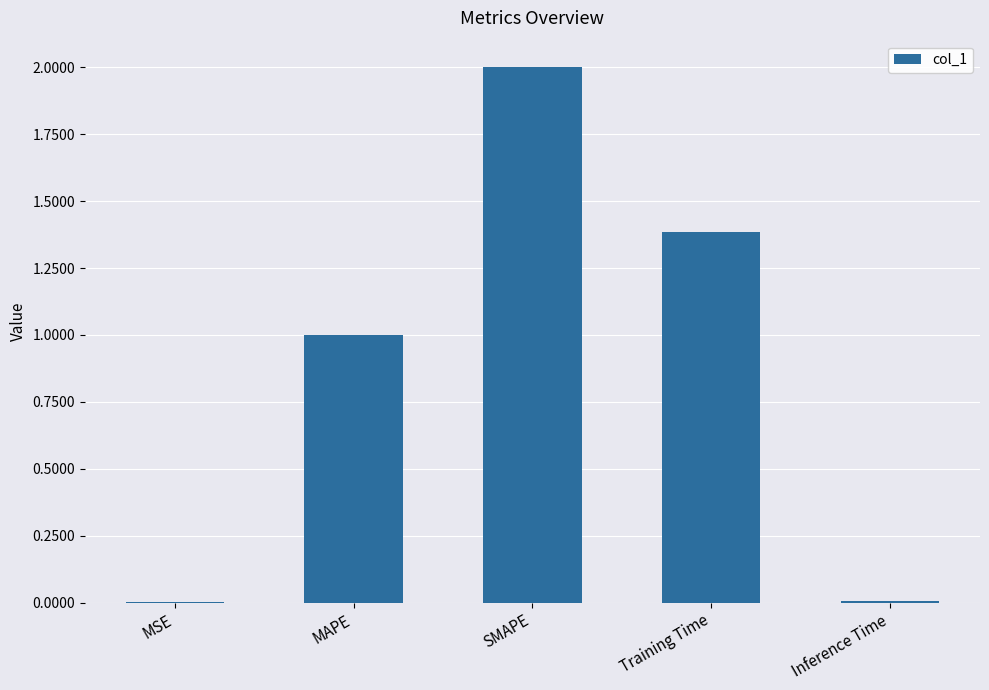

What is the sum of all values?

4.4